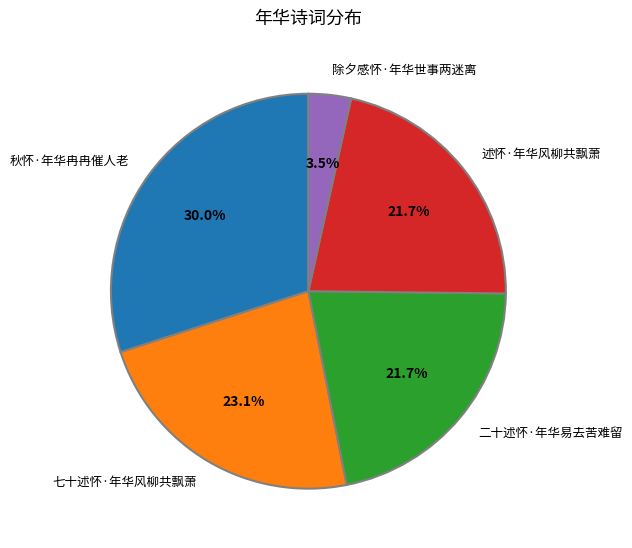

To the nearest percent, what percentage of the pie is 秋怀·年华冉冉催人老?

30%